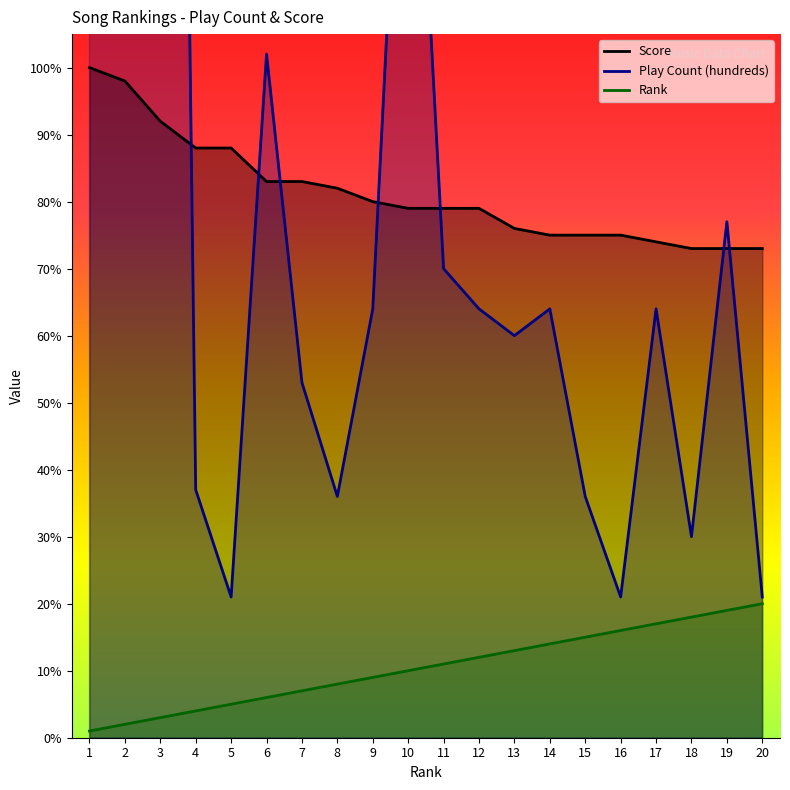

True or false: Song Rank has more than 0 interior local peaks.

False